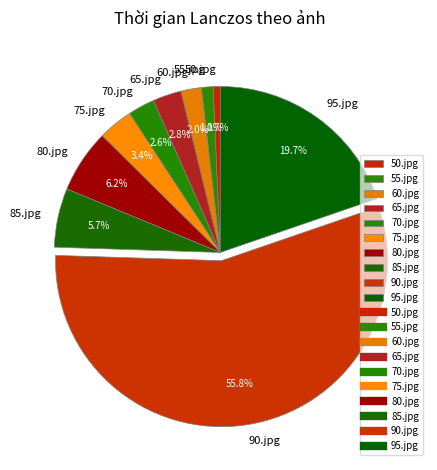

To the nearest percent, what is the average slice percentage?

10%